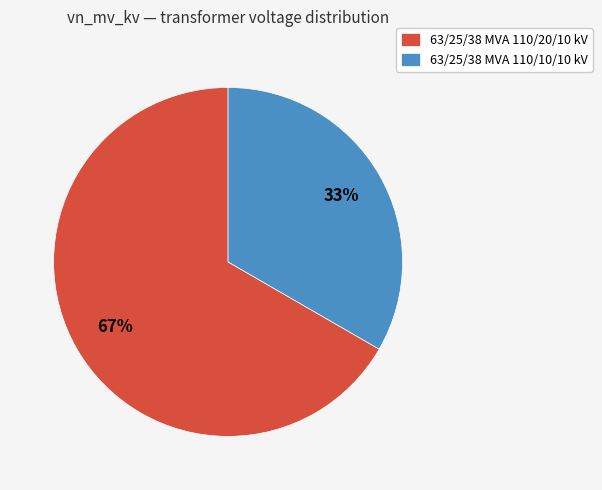

Does any single category account for the majority?

Yes